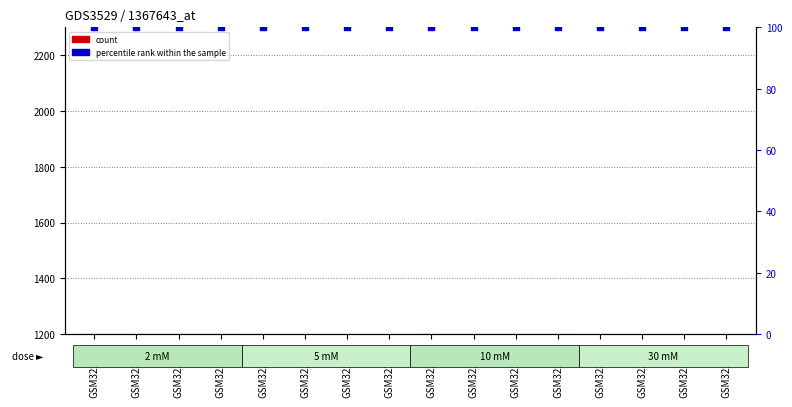

Is the value of percentile rank within the sample at GSM322013 greater than the value of count at GSM322012?

Yes